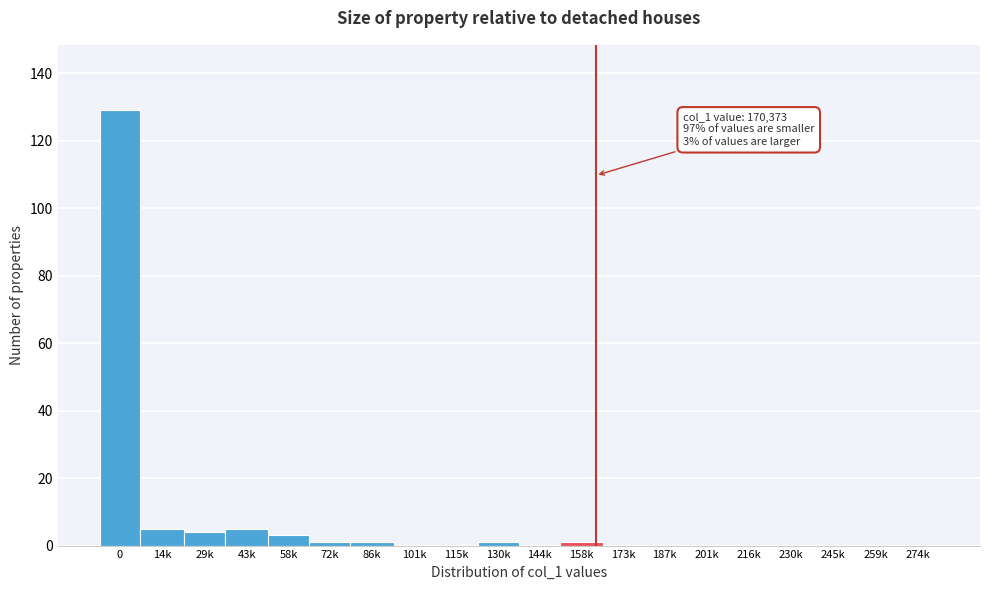

Reading left to right, transcribe all the data shown in this chart.

0=129	14k=5	29k=4	43k=5	58k=3	72k=1	86k=1	101k=0	115k=0	130k=1	144k=0	158k=1	173k=0	187k=0	201k=0	216k=0	230k=0	245k=0	259k=0	274k=0